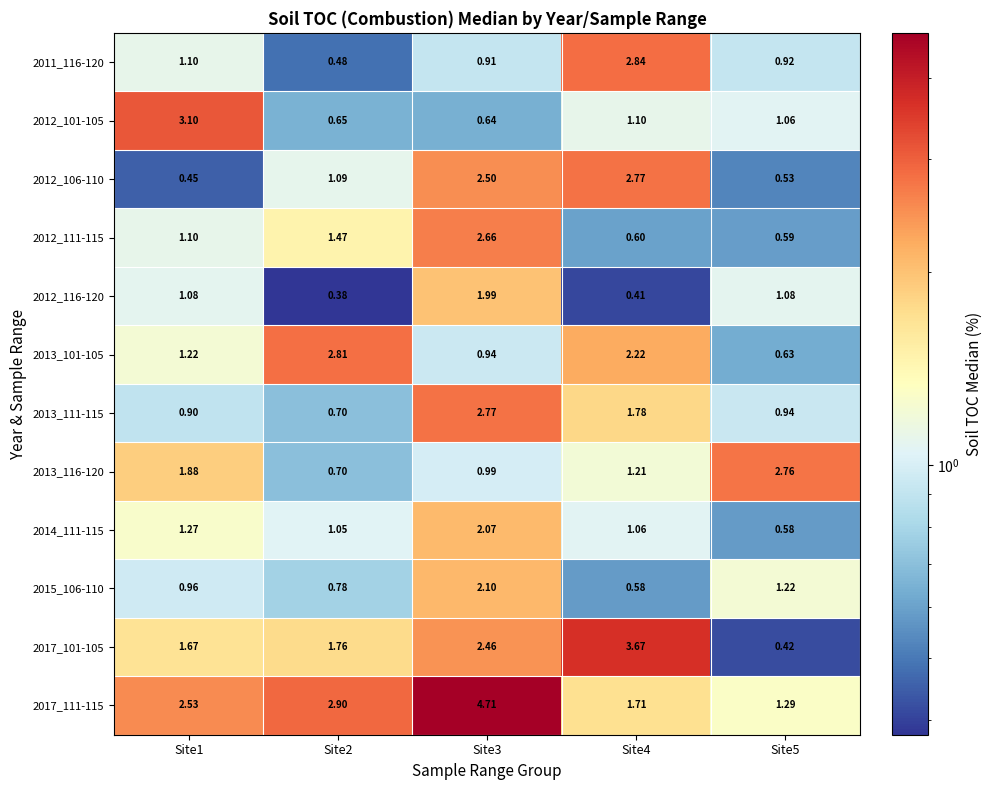

Count the number of data series in this chart.

12